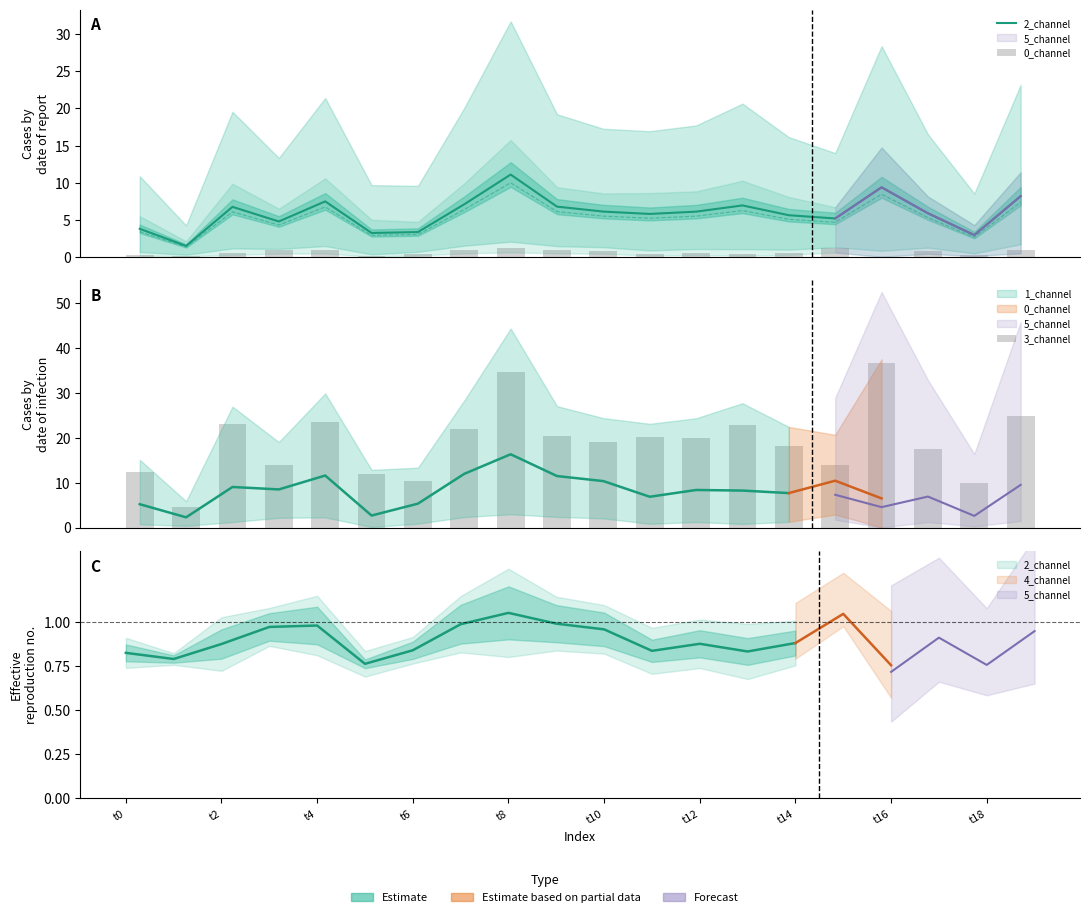

What is the sum of all 2_channel values?

117.7